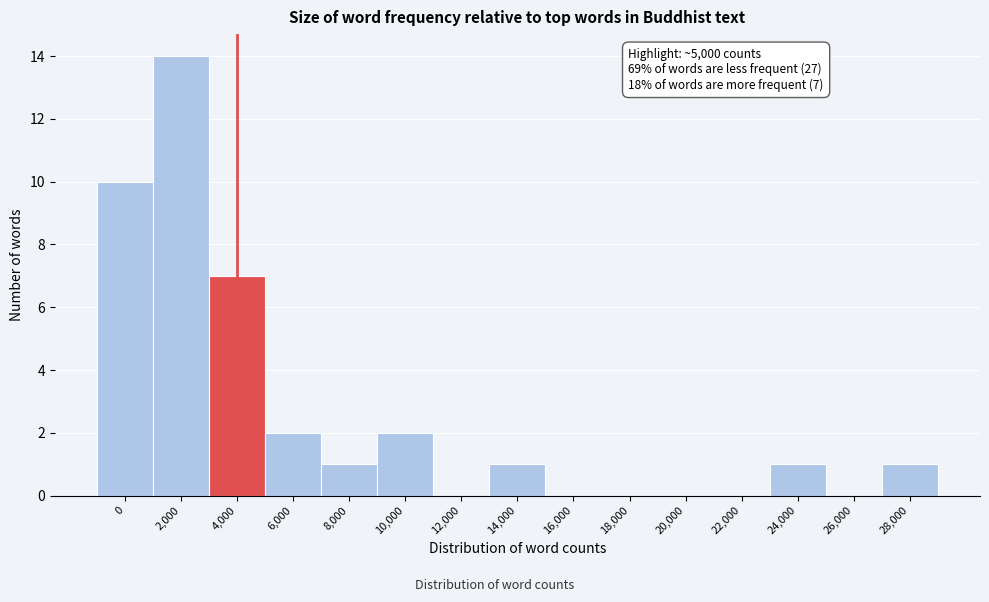

Reading right to left, transcribe all the data shown in this chart.

28,000=1	26,000=0	24,000=1	22,000=0	20,000=0	18,000=0	16,000=0	14,000=1	12,000=0	10,000=2	8,000=1	6,000=2	4,000=7	2,000=14	0=10